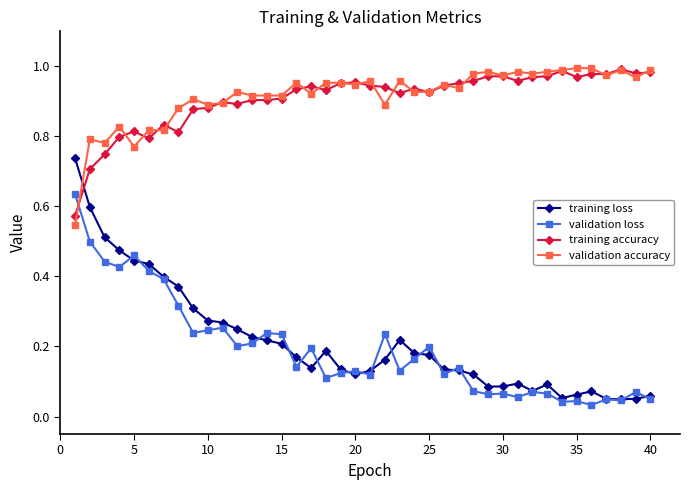

How many times do training loss and validation accuracy cross each other?

1